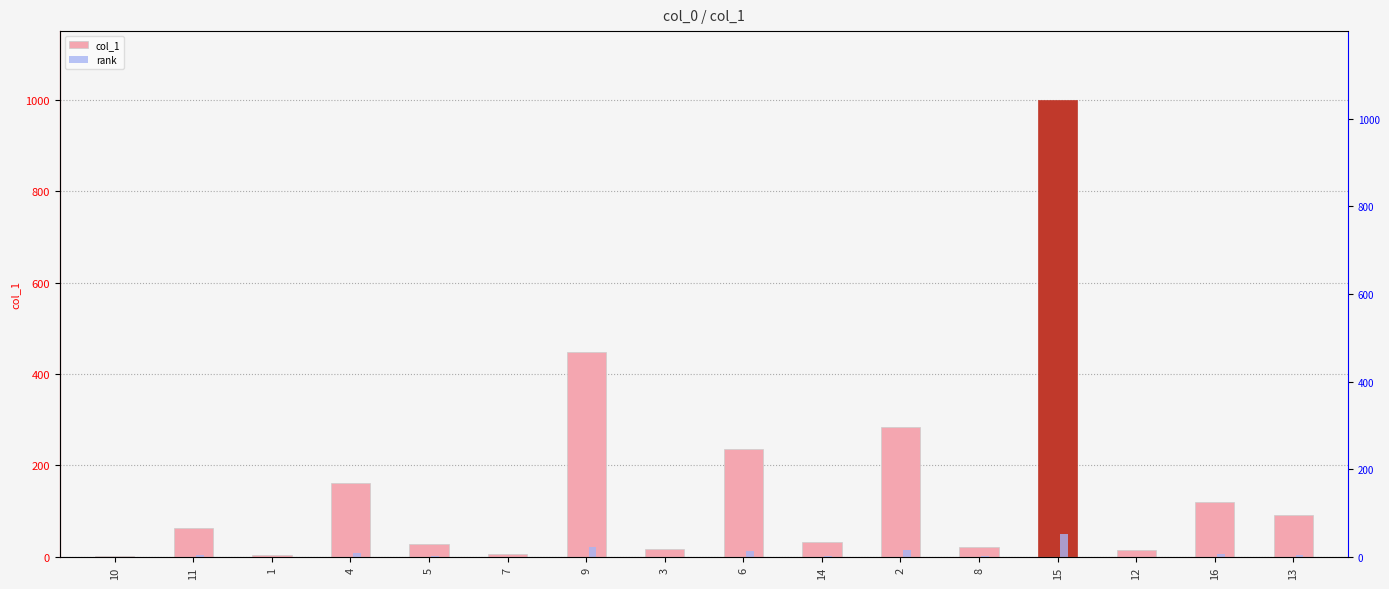

What is the maximum value for col_1?

999.9